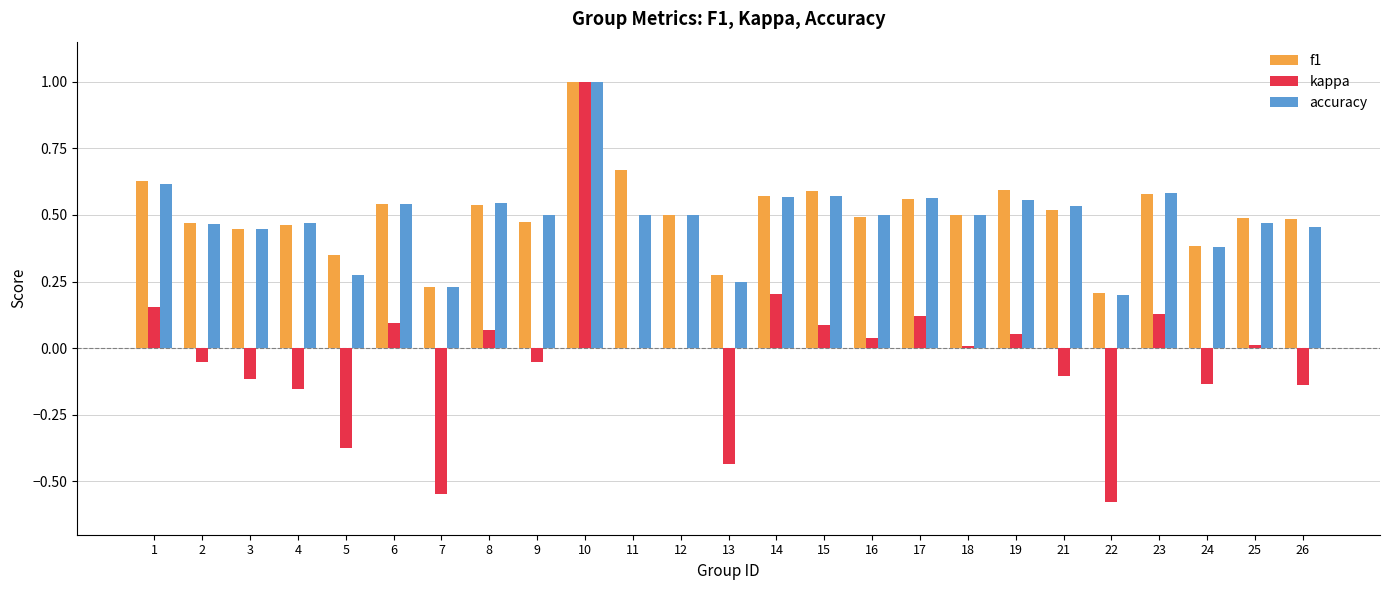

Is it true that accuracy equals 0.5 at 21?

True